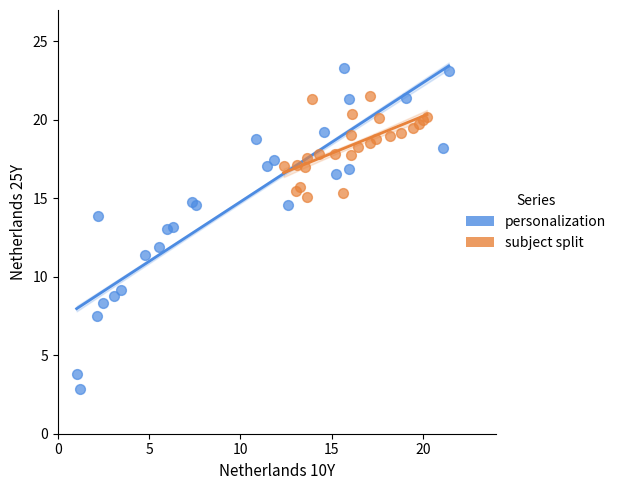

Which series contains the lowest Y value?

personalization